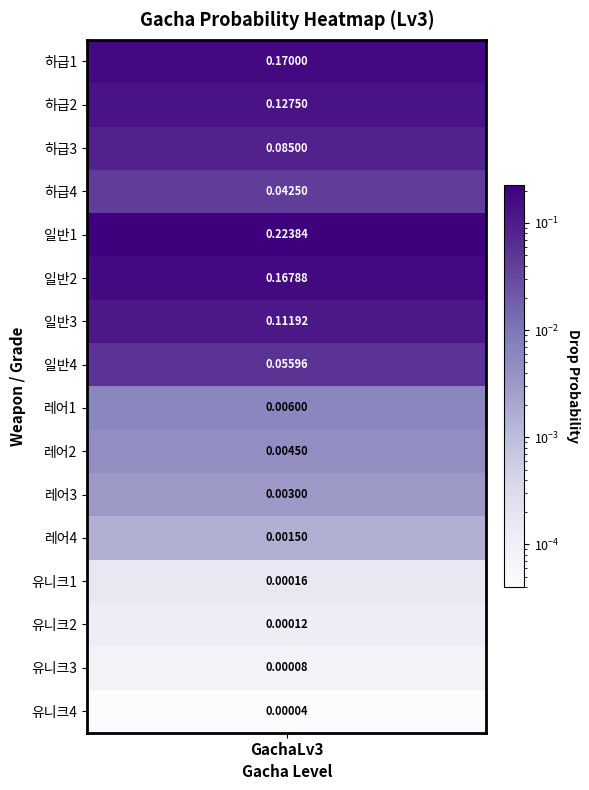

What is the difference between the values at 일반3 and 레어1?

0.1